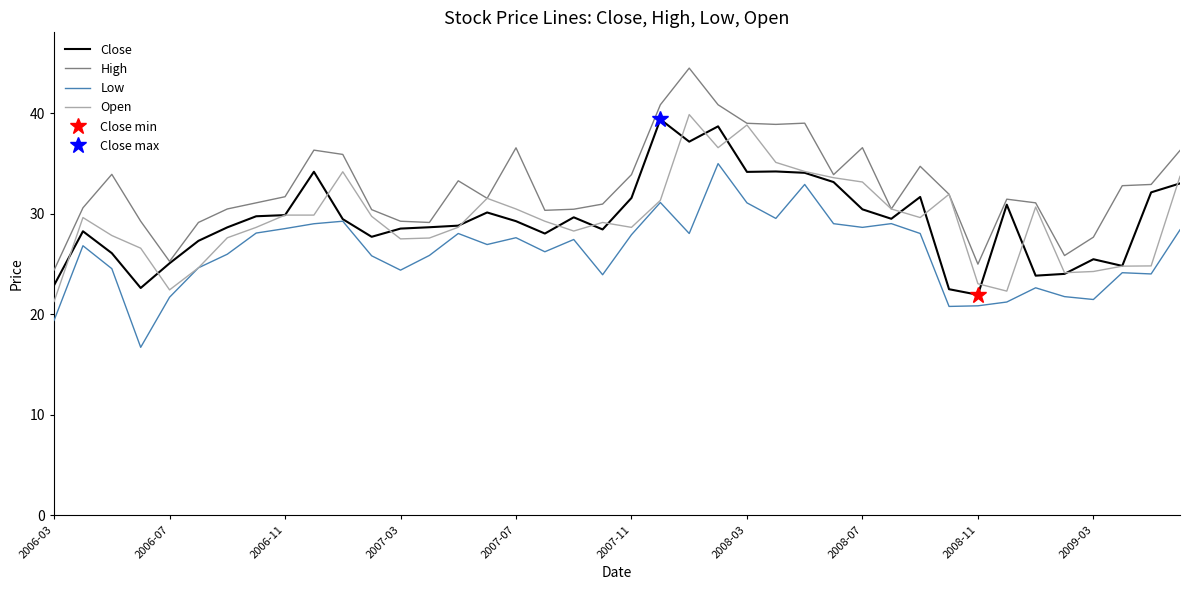

Is it true that Close equals 29.5 at 10?

True